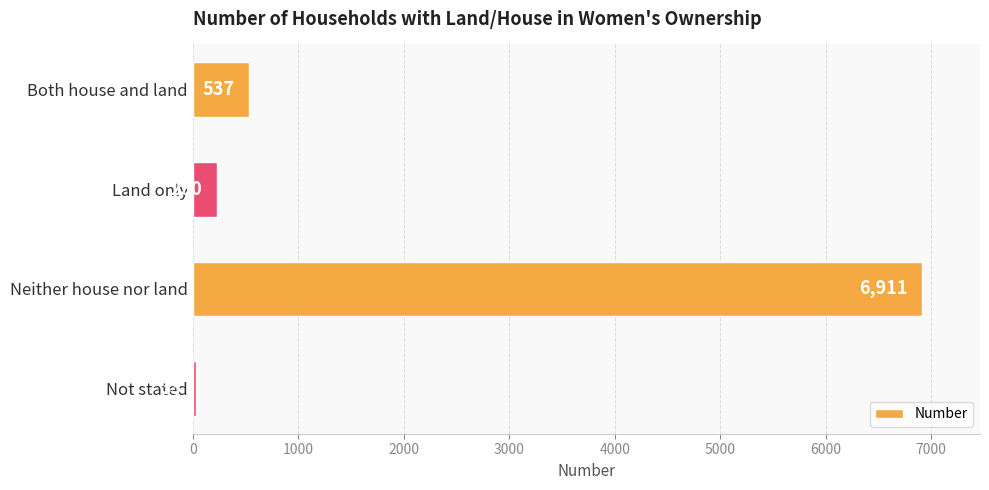

What is the approximate value at Not stated?

33